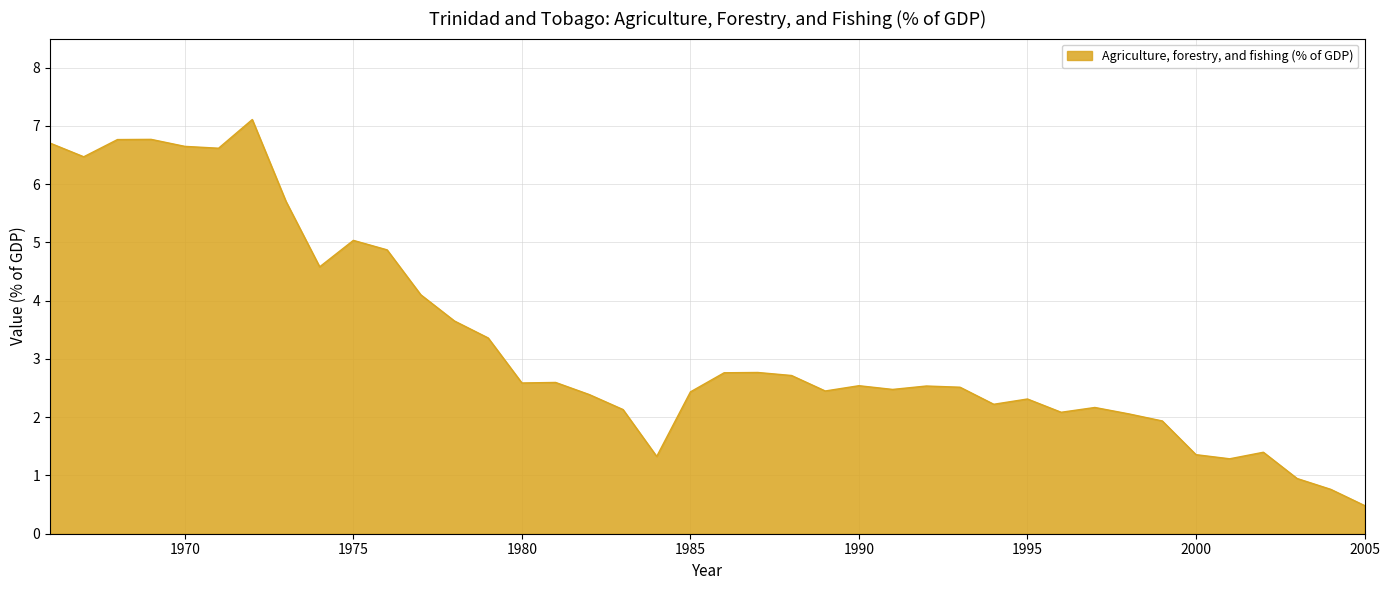

What is the greatest value displayed?

7.1